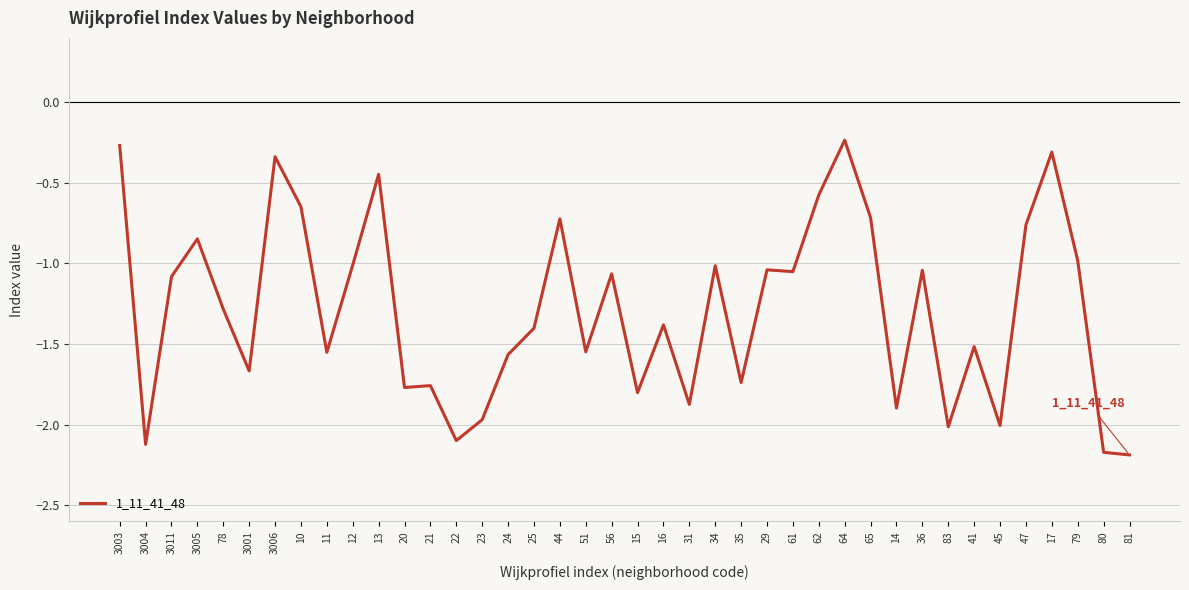

What is the change in value from 10 to 31?

-1.2